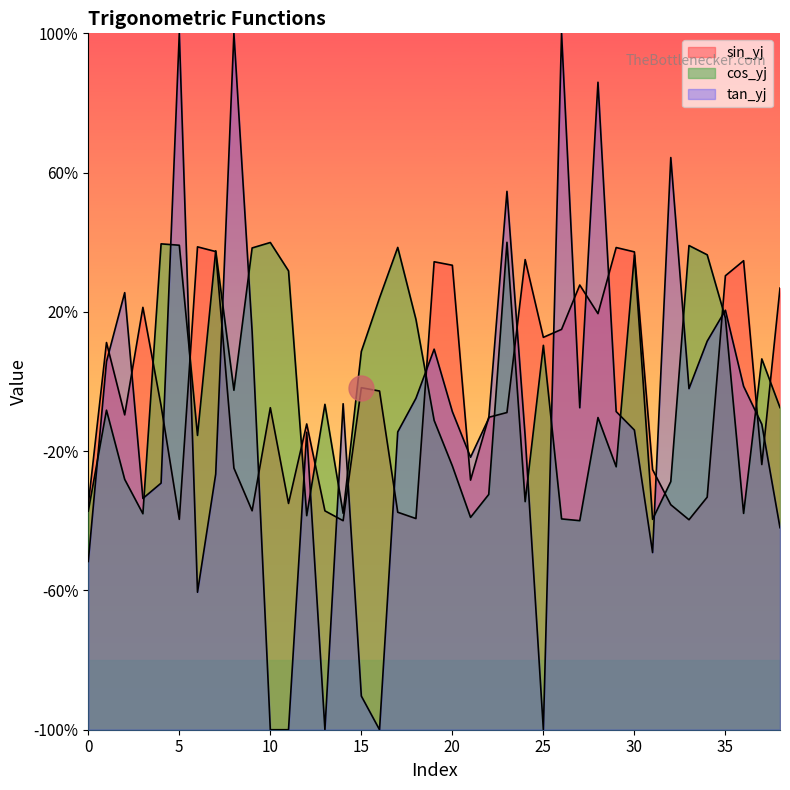

How many times do sin_yj and cos_yj cross each other?

12